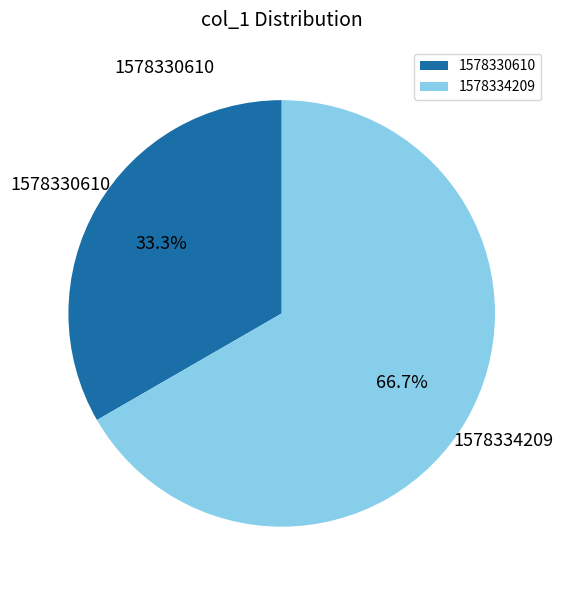

Which category has the smallest portion of the pie?

1578330610